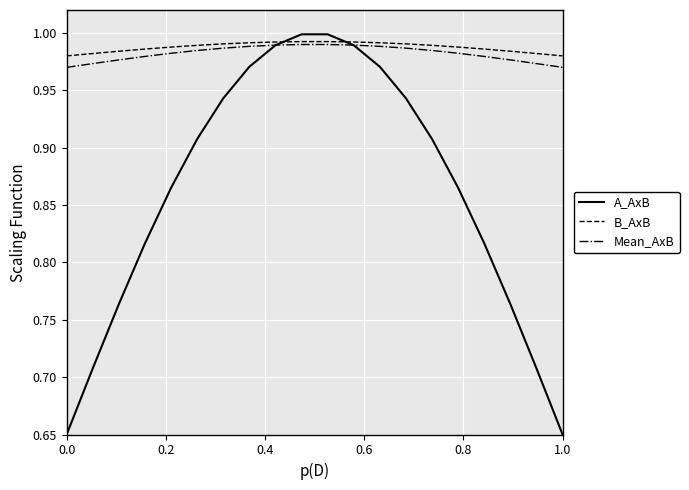

Which series has the largest range (max minus min)?

A_AxB